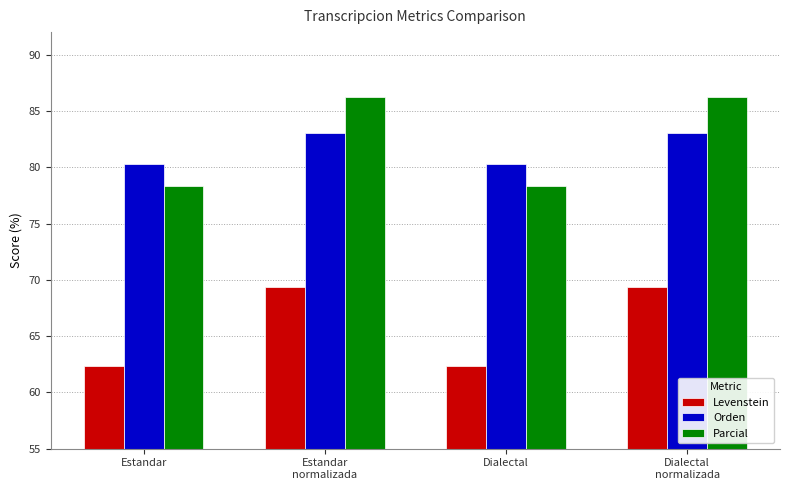

What is the difference between the Levenstein values at Estandar and Estandar
normalizada?

7.0